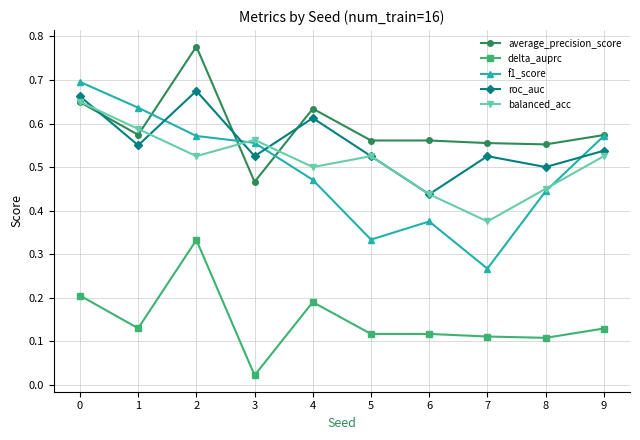

Is it true that balanced_acc equals 0.9 at 9?

False